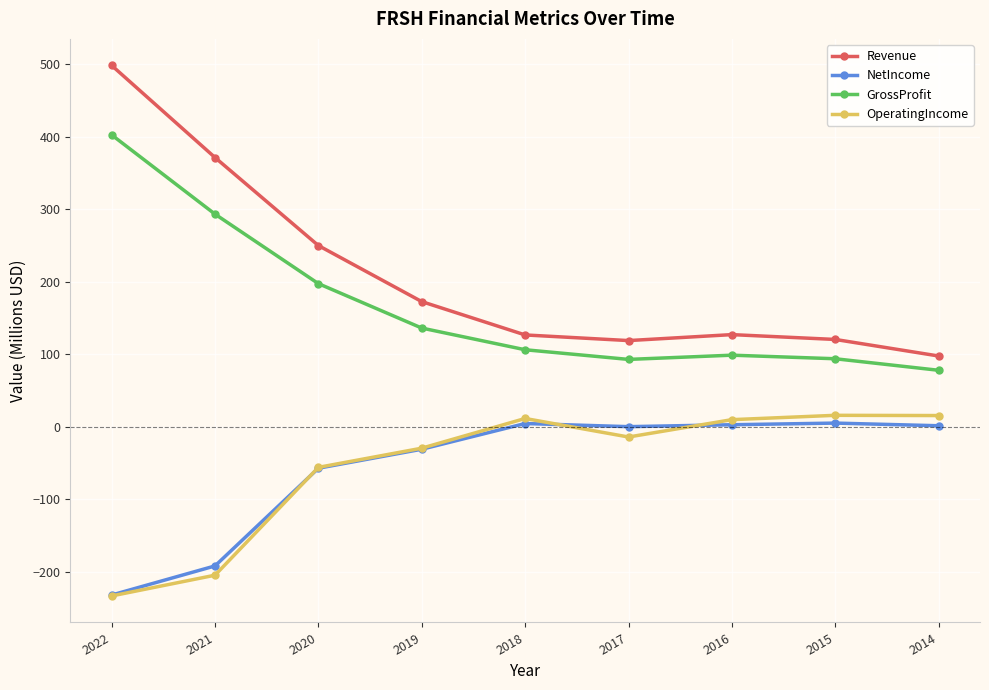

What is the spread (max minus min) of values at 2020?

307.0